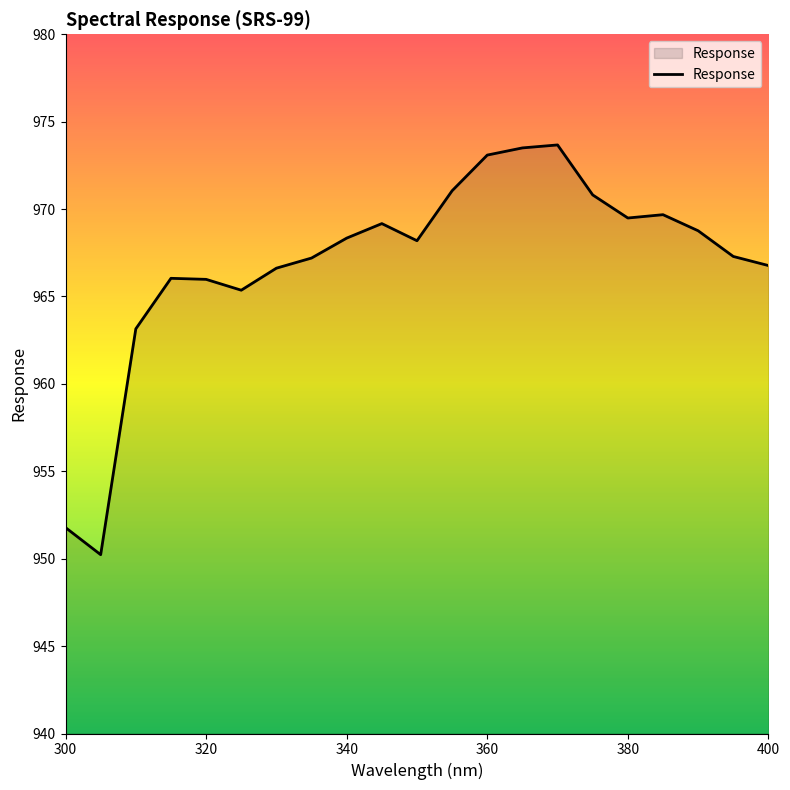

What is the minimum value shown in the chart?

950.2